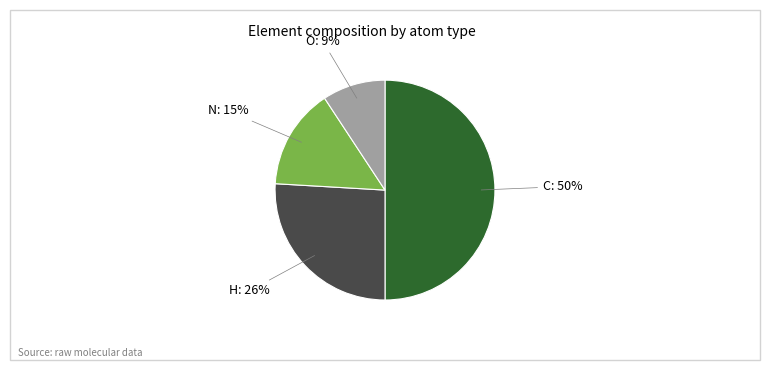

To the nearest percent, what is the average slice percentage?

25%